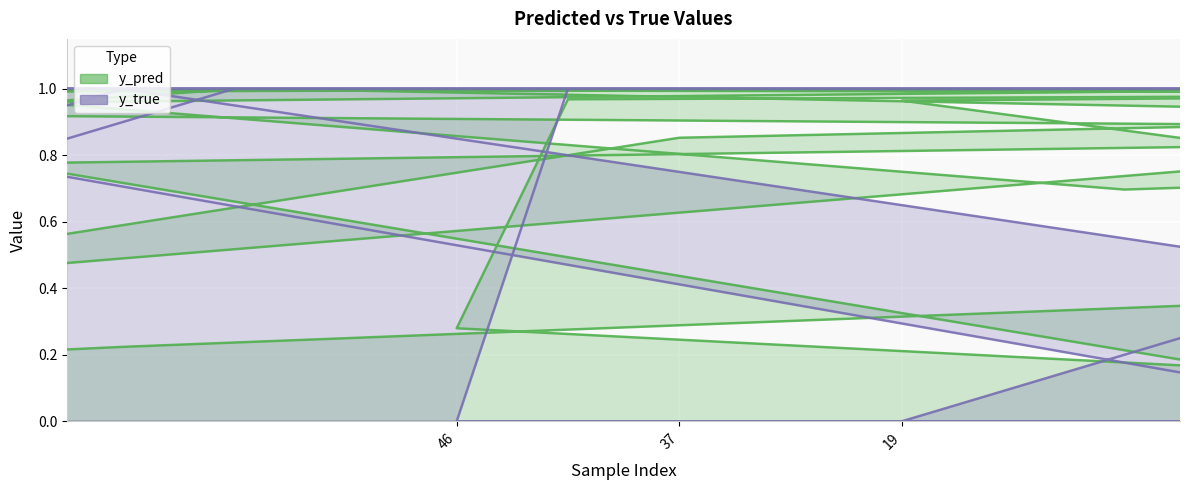

What is the greatest value displayed?

1.0